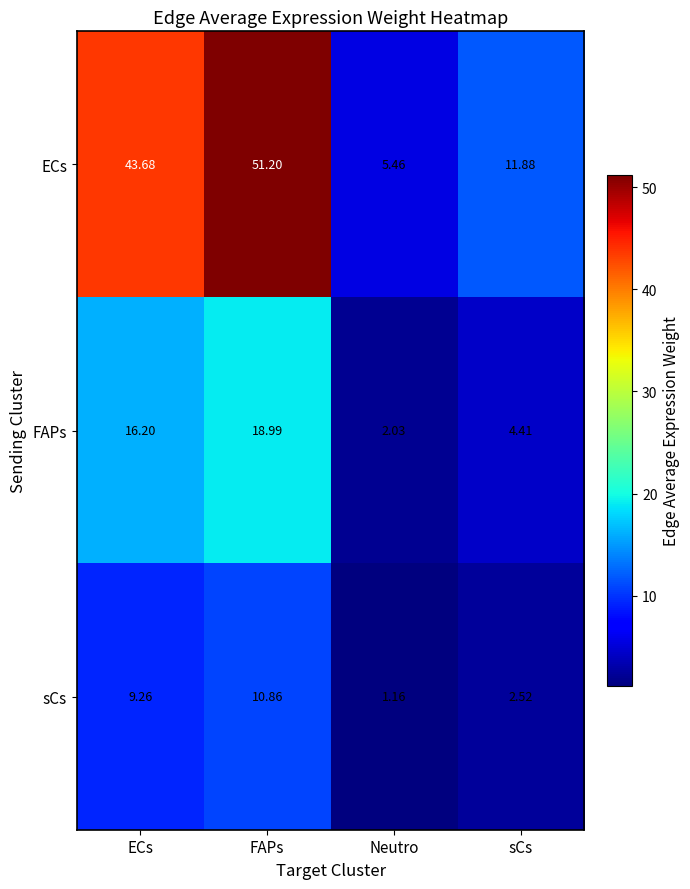

Between Neutro and sCs, which series saw the biggest shift?

ECs